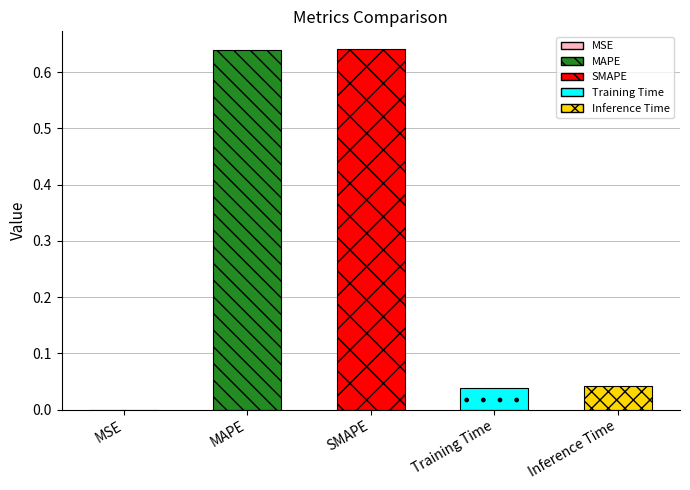

True or false: the data shows 0.6 at MAPE.

True